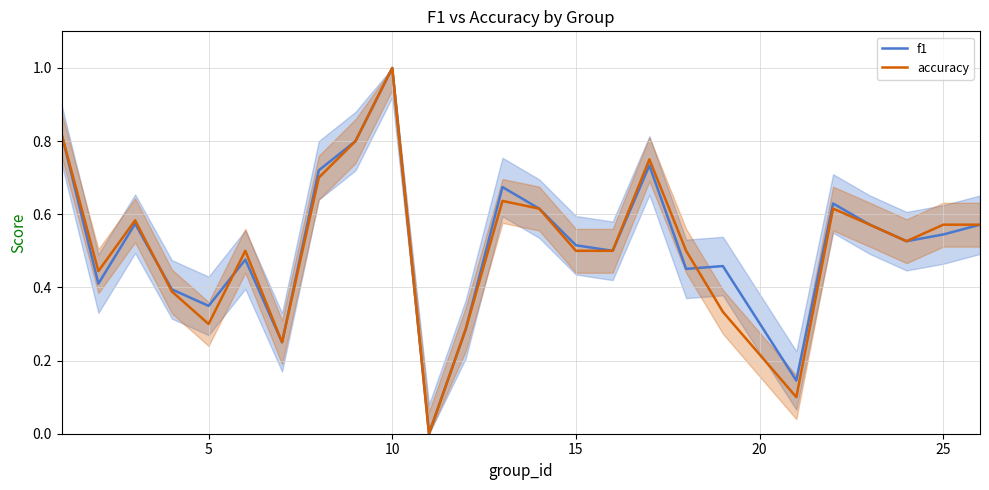

Which category has the highest value in the accuracy series?

10